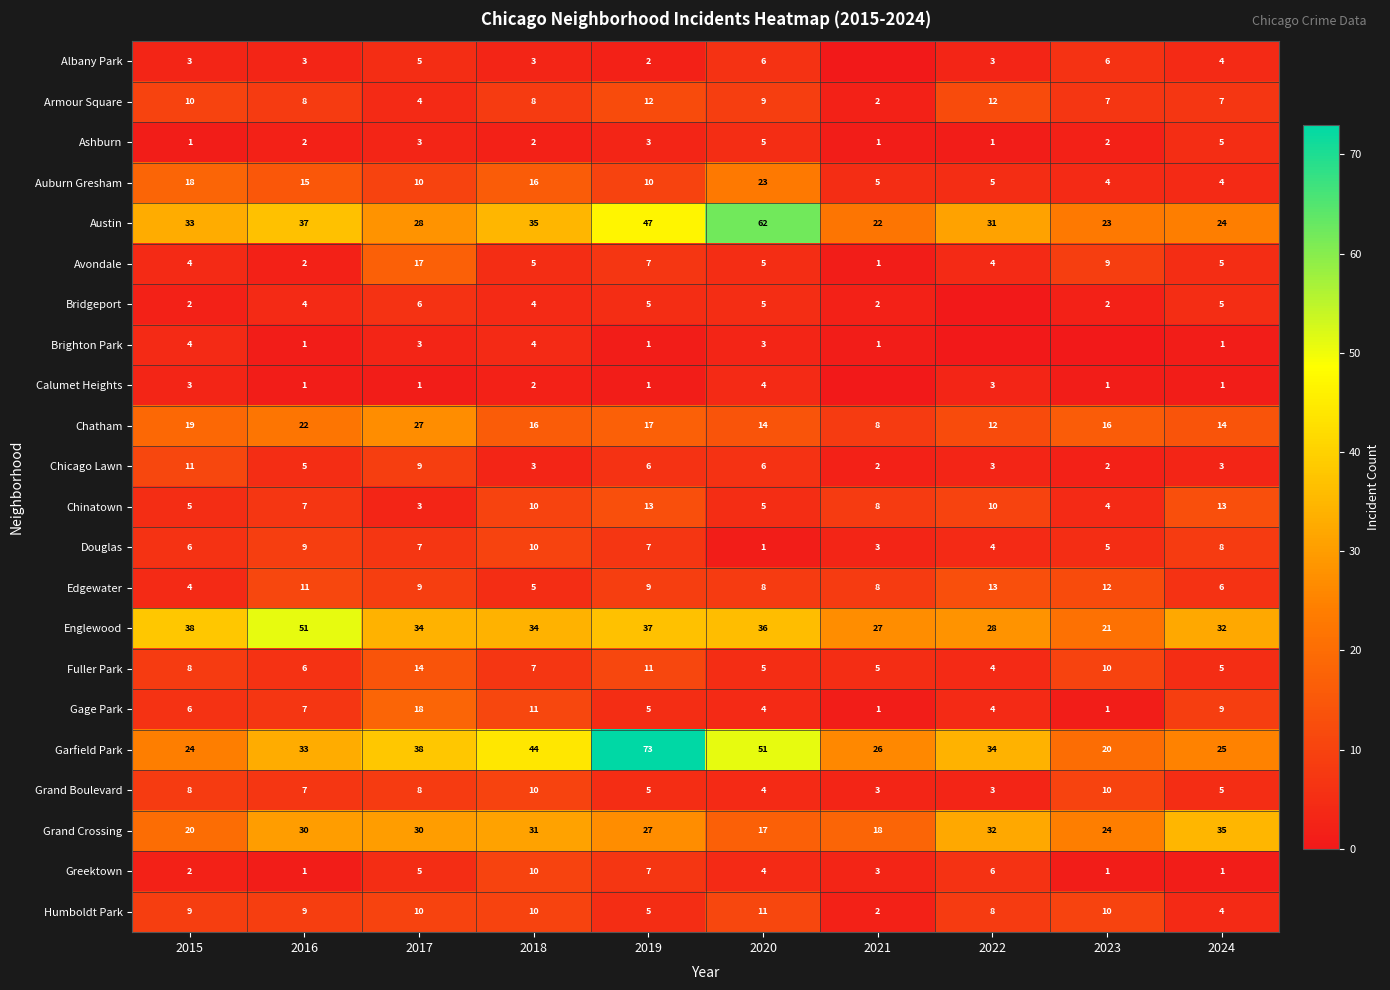

True or false: Douglas has a value of 3 at 2015.

False